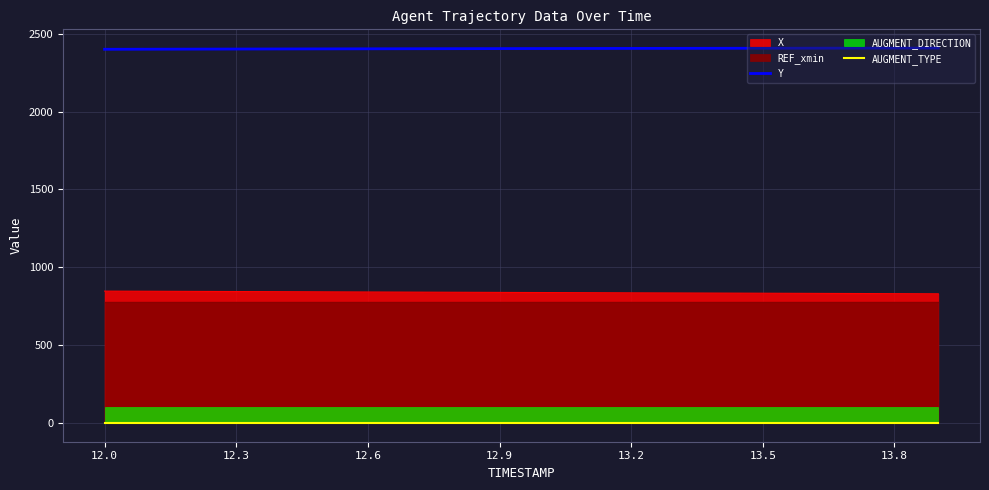

What is the difference between the highest and lowest values at 12.6?

2403.4